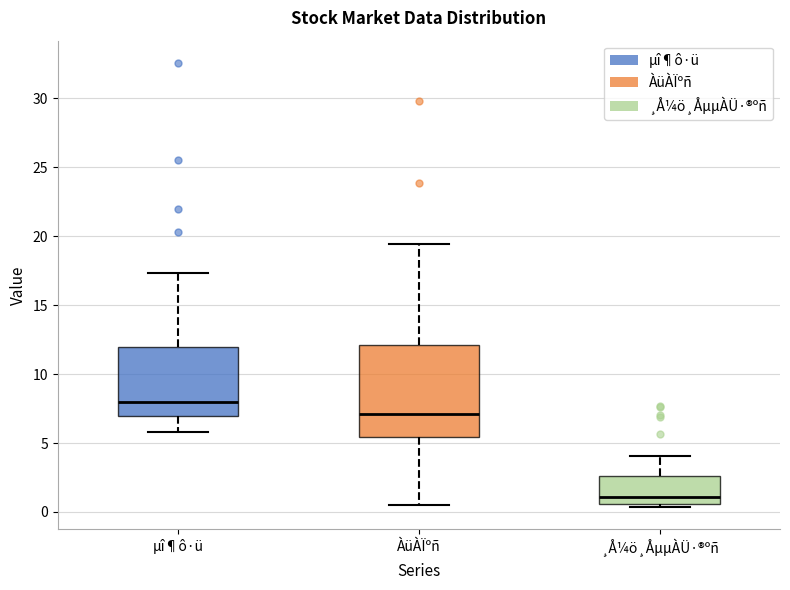

Reading left to right, read every box against the y-axis: the position of its median line, the range the box covers, and the ends of its whiskers. The values are not printed on the chart, so give them approximately, as read against the axis.

µî¶ô·ü: median 8.0, box 7.0 to 12.0, whiskers 6.0 to 17.5
ÀüÀÏºñ: median 7.0, box 5.5 to 12.0, whiskers 0.5 to 19.5
¸Å¼ö¸ÅµµÀÜ·®ºñ: median 1.0, box 0.5 to 2.5, whiskers 0.5 (just below the box's lower edge) to 4.0